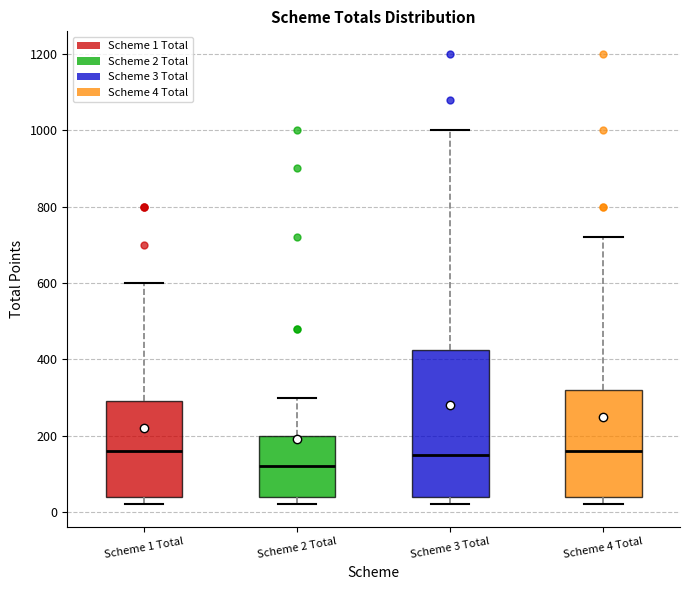

Reading left to right, read every box against the y-axis: the position of its median line, the range the box covers, and the ends of its whiskers. The values are not printed on the chart, so give them approximately, as read against the axis.

Scheme 1 Total: median 160, box 40 to 300, whiskers 20 to 600
Scheme 2 Total: median 120, box 40 to 200, whiskers 20 to 300
Scheme 3 Total: median 160, box 40 to 420, whiskers 20 to 1000
Scheme 4 Total: median 160, box 40 to 320, whiskers 20 to 720